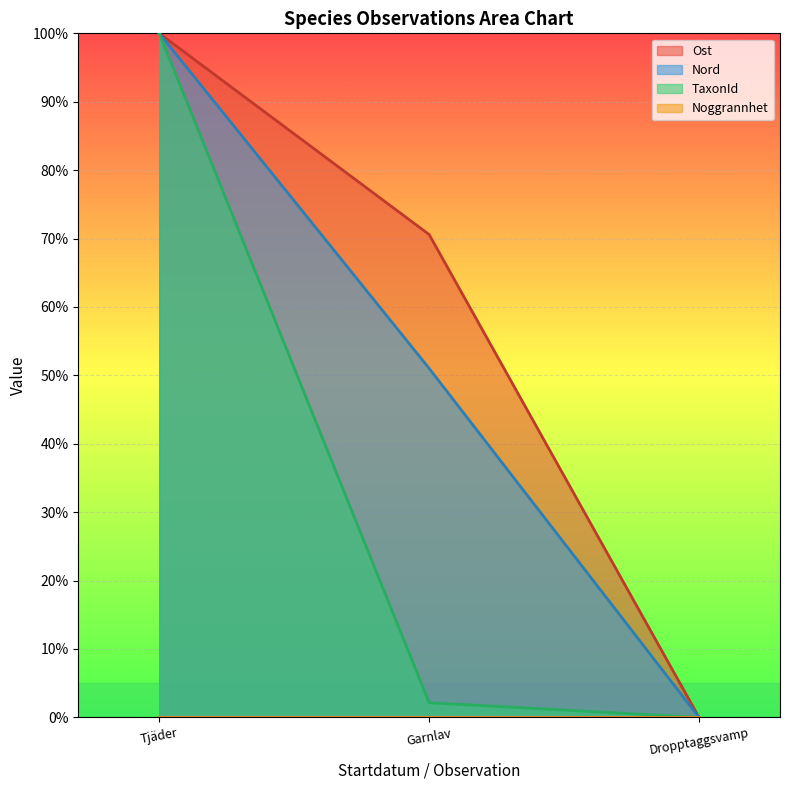

How many values in Nord are above zero?

2